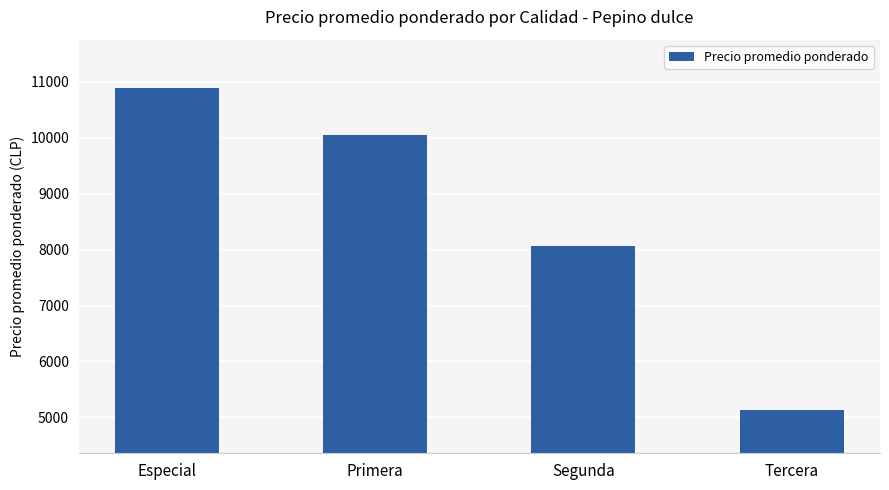

What is the label of the 4th bar from the left?

Tercera